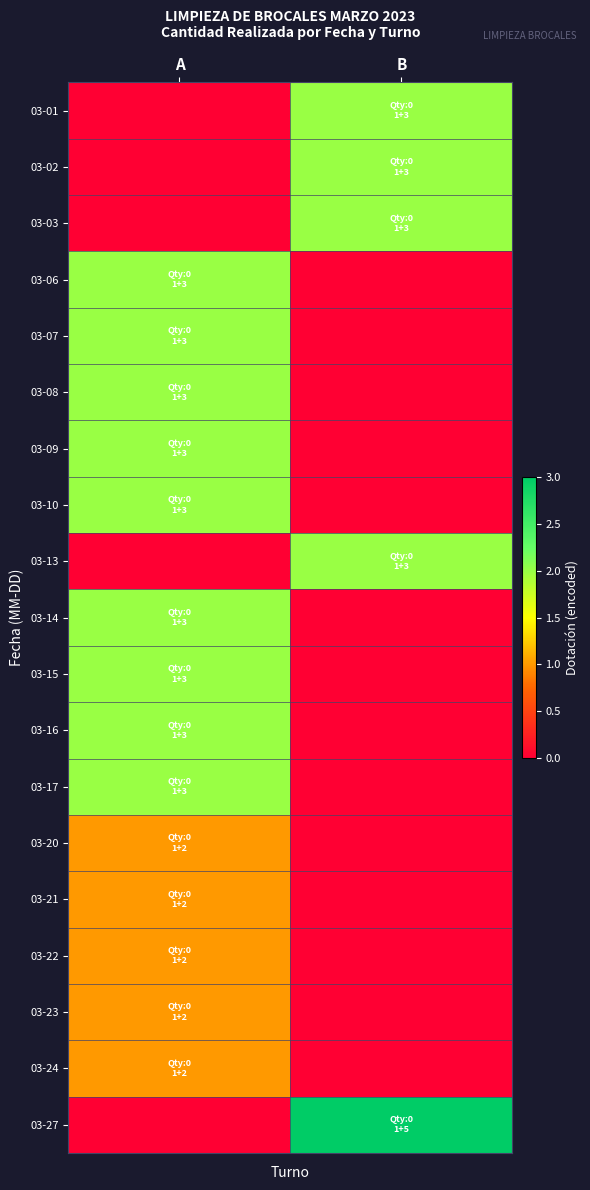

Which category has the lowest value across all series?

A